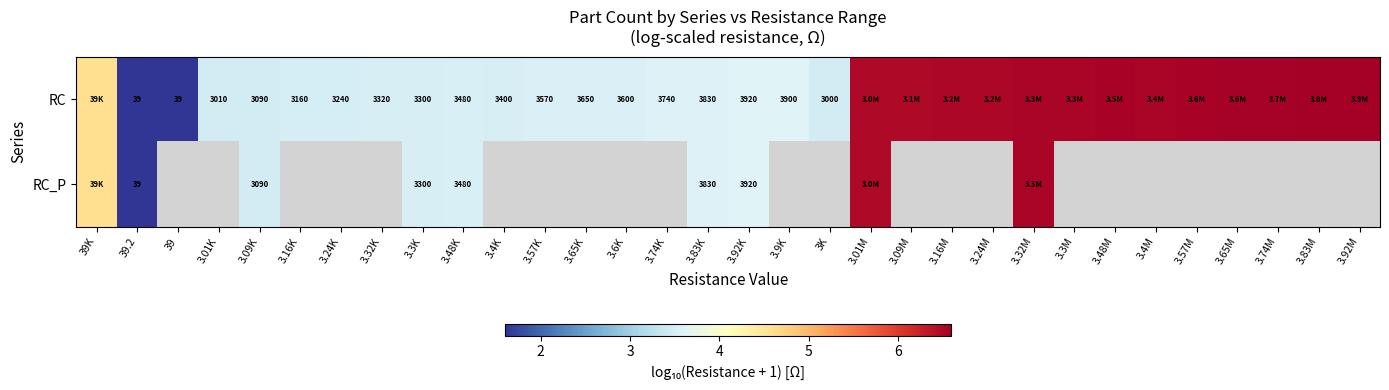

At how many categories does at least one series exceed 5?

13